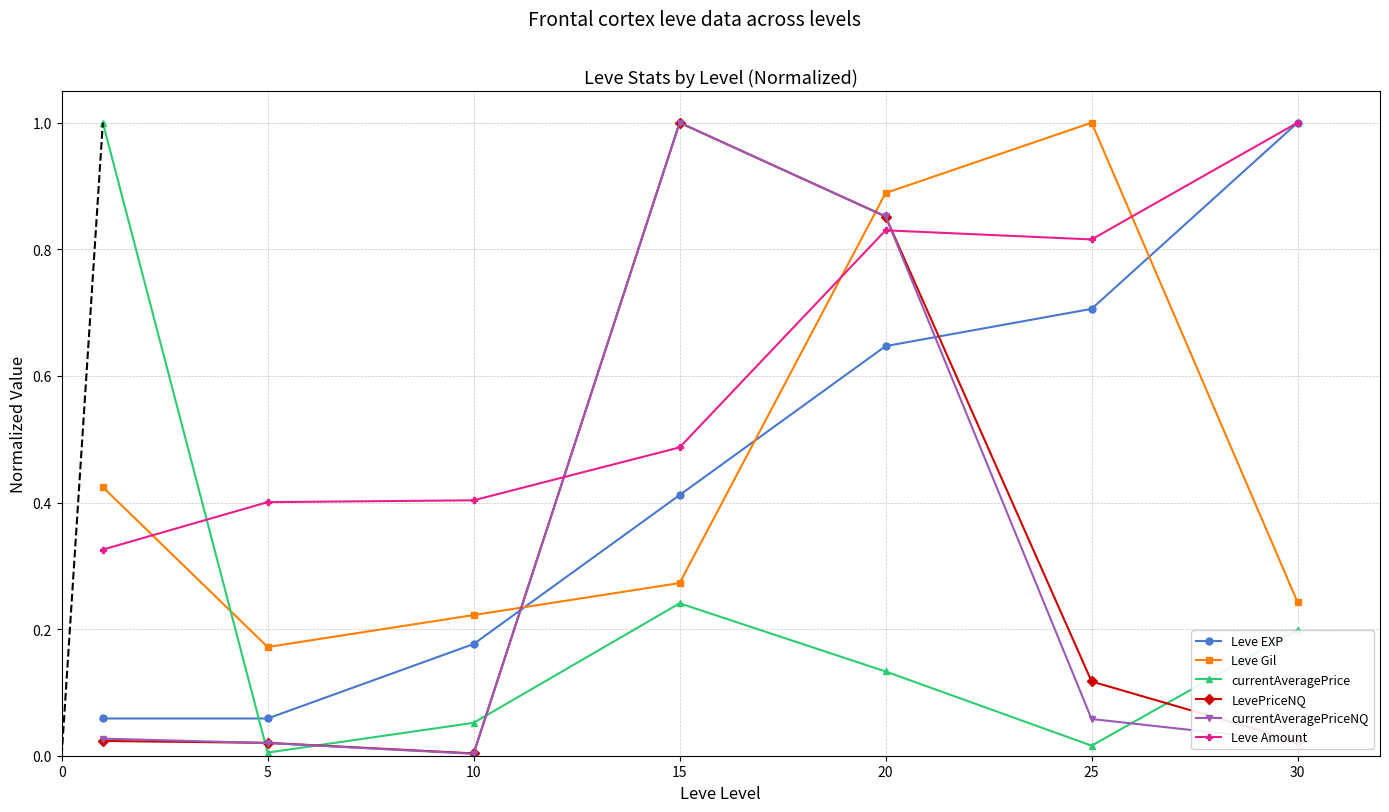

How many distinct data groups are displayed?

6